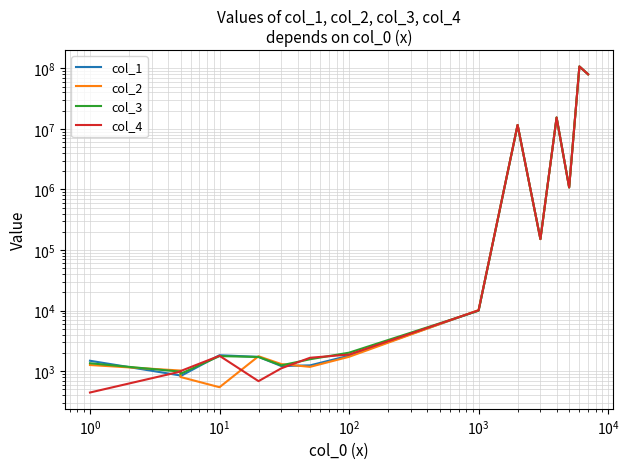

How many interior local peaks does the col_2 series have?

4